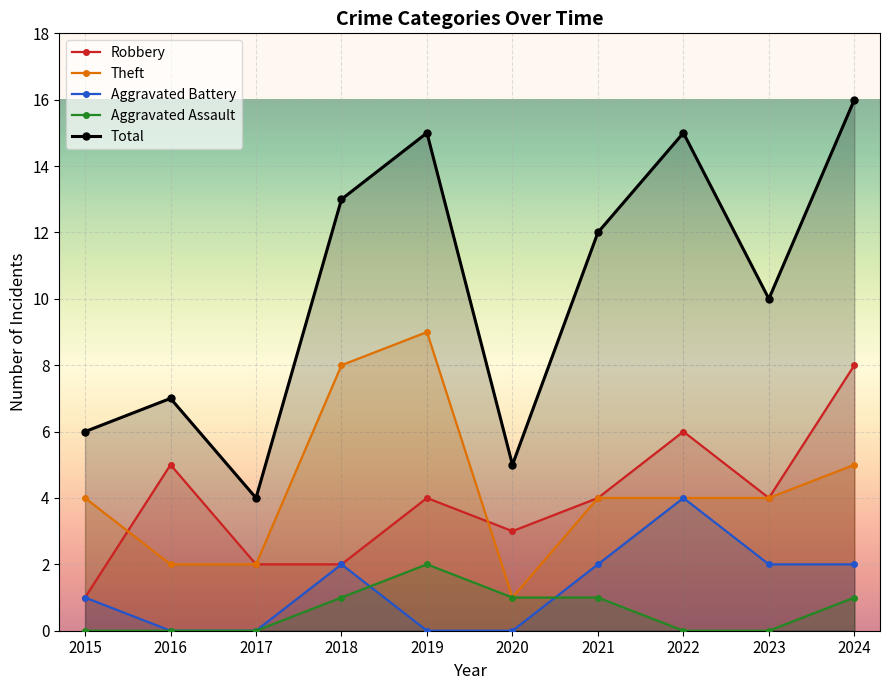

True or false: Aggravated Assault and Robbery intersect in this chart.

False